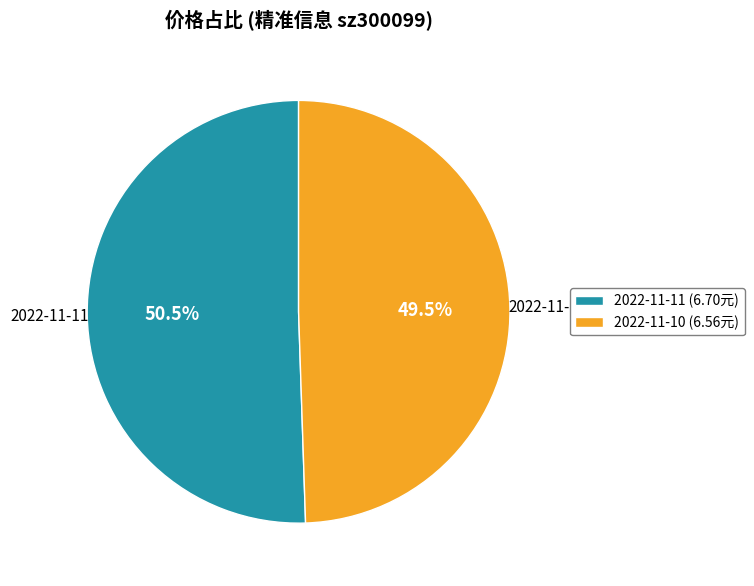

Is there any slice that represents more than half of the pie?

Yes